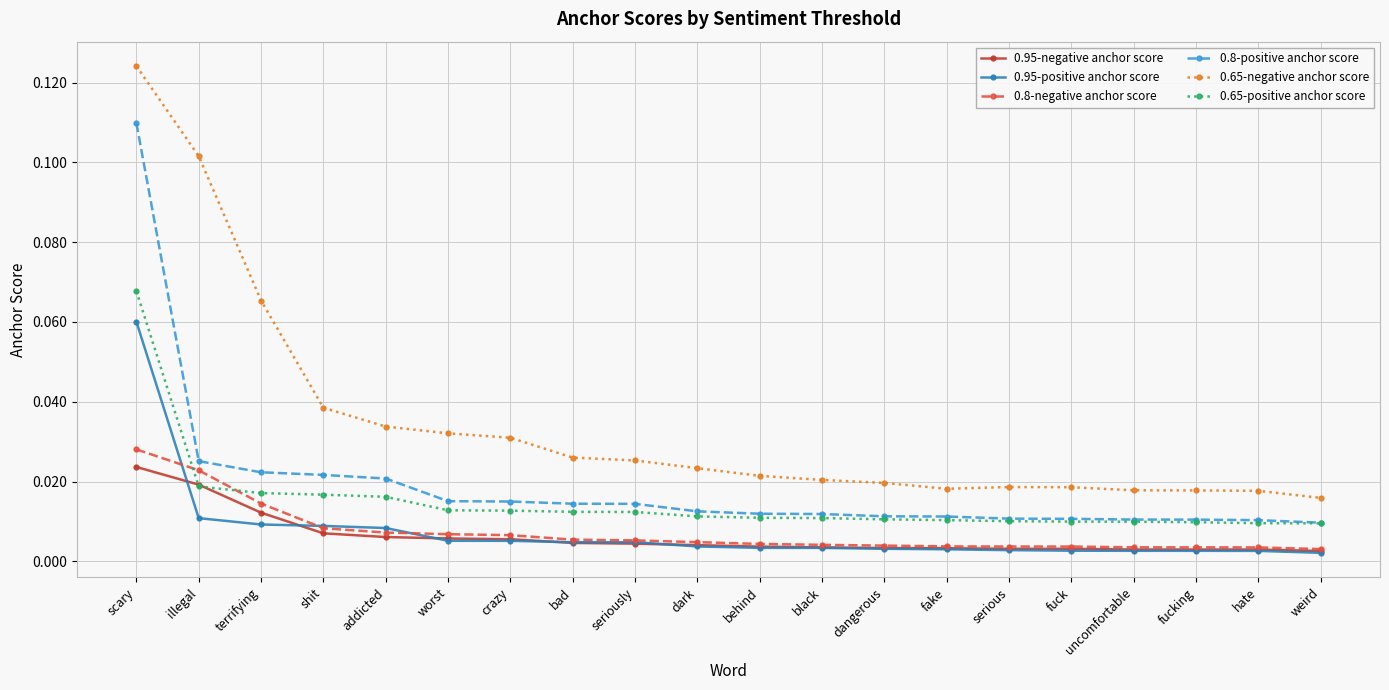

Which series has the largest total across all categories?

0.65-negative anchor score